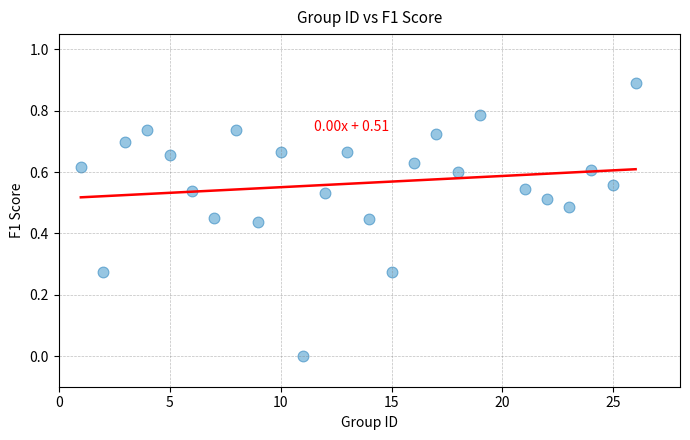

What is the range of Y values (max minus min)?

0.9